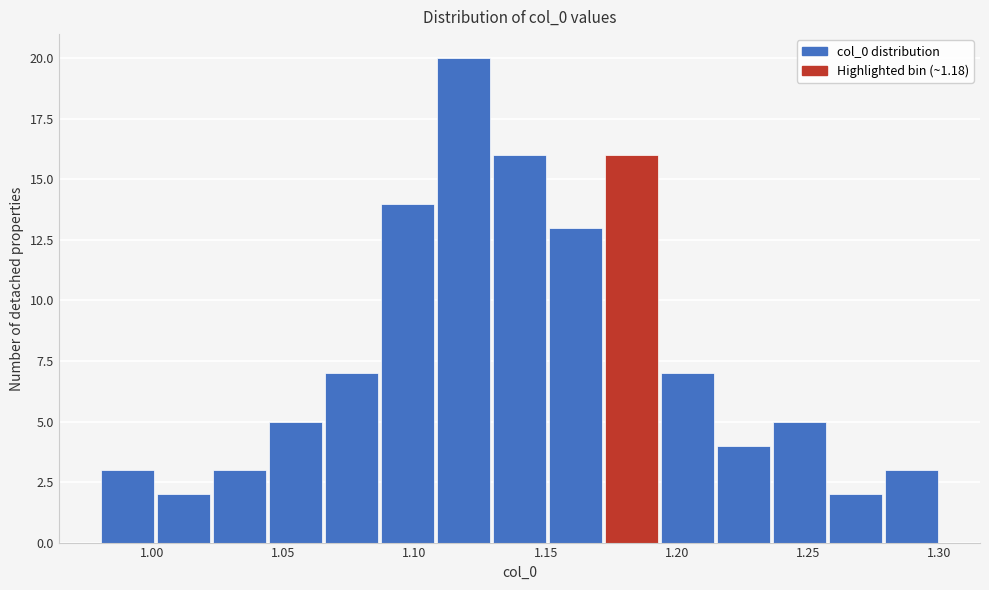

Which range on the x-axis has the tallest bar?

1.110 to 1.130